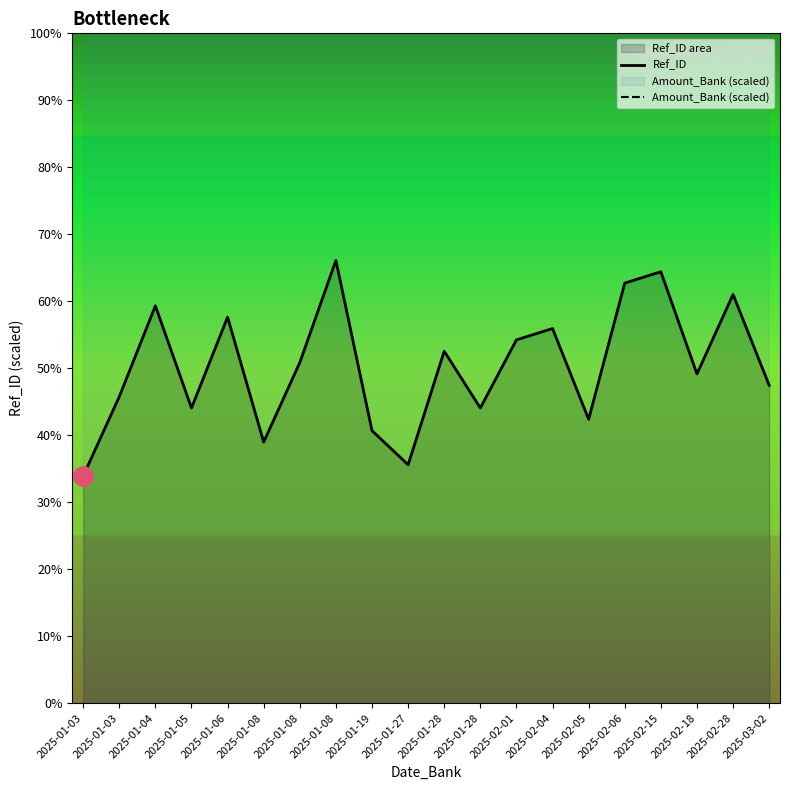

List the series in order of their overall mean, highest first.

Amount_Bank (scaled), Ref_ID